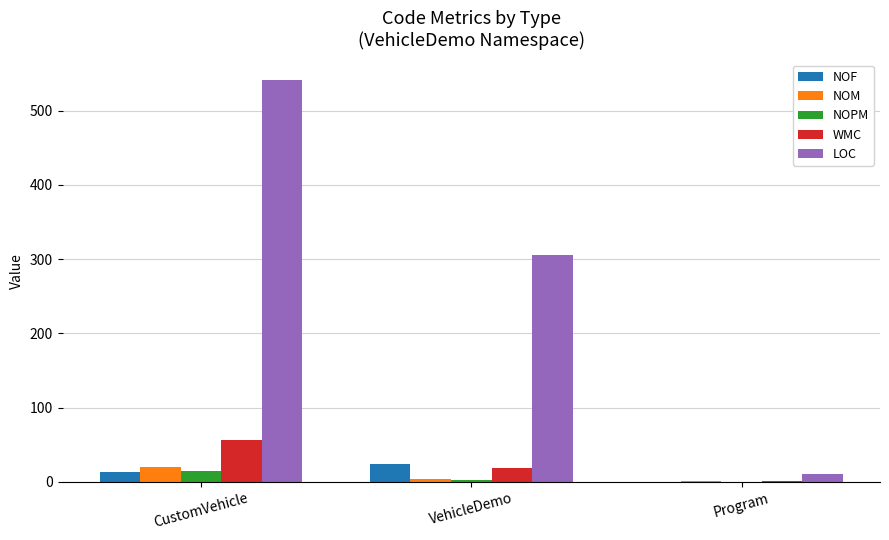

Which series has the largest total across all categories?

LOC